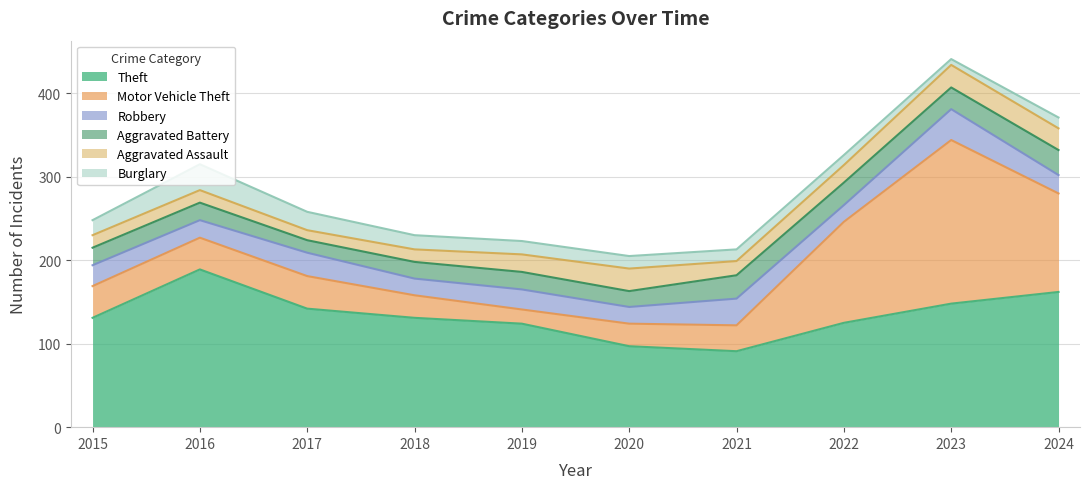

What is the difference between the highest and lowest values at 2018?

116